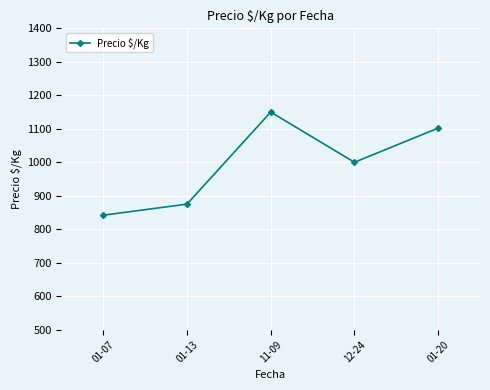

Which has a higher value, 01-07 or 11-09?

11-09